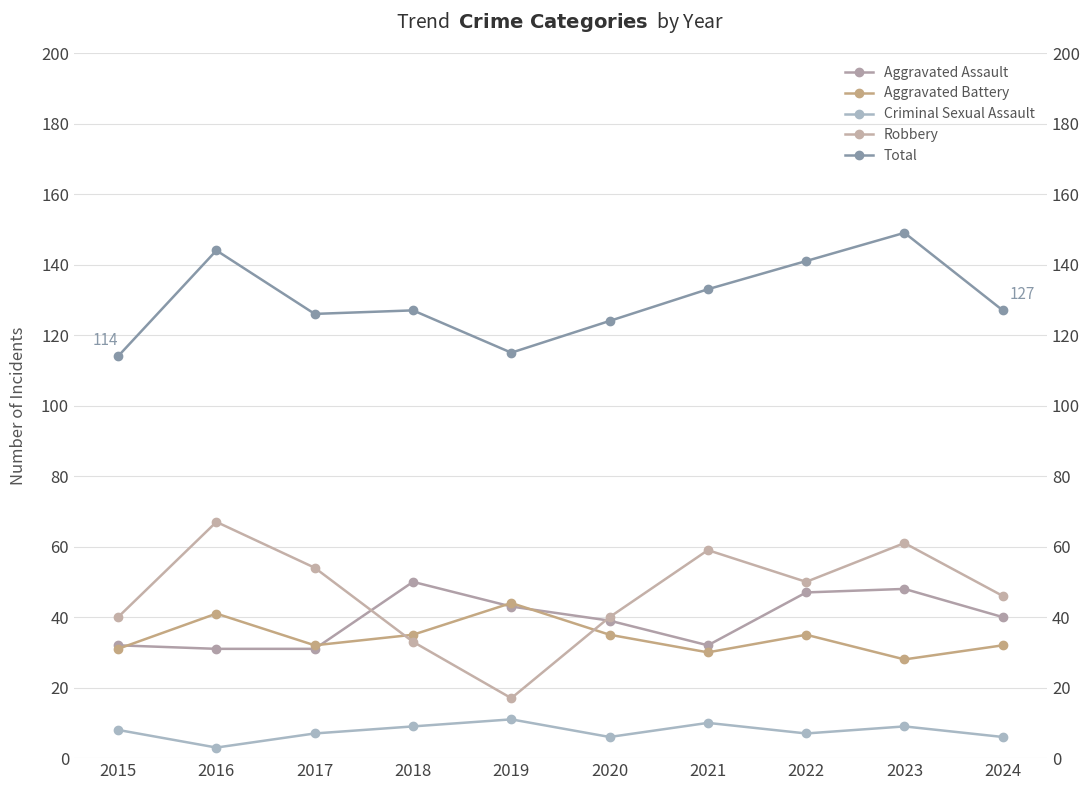

What is the smallest value displayed?

3